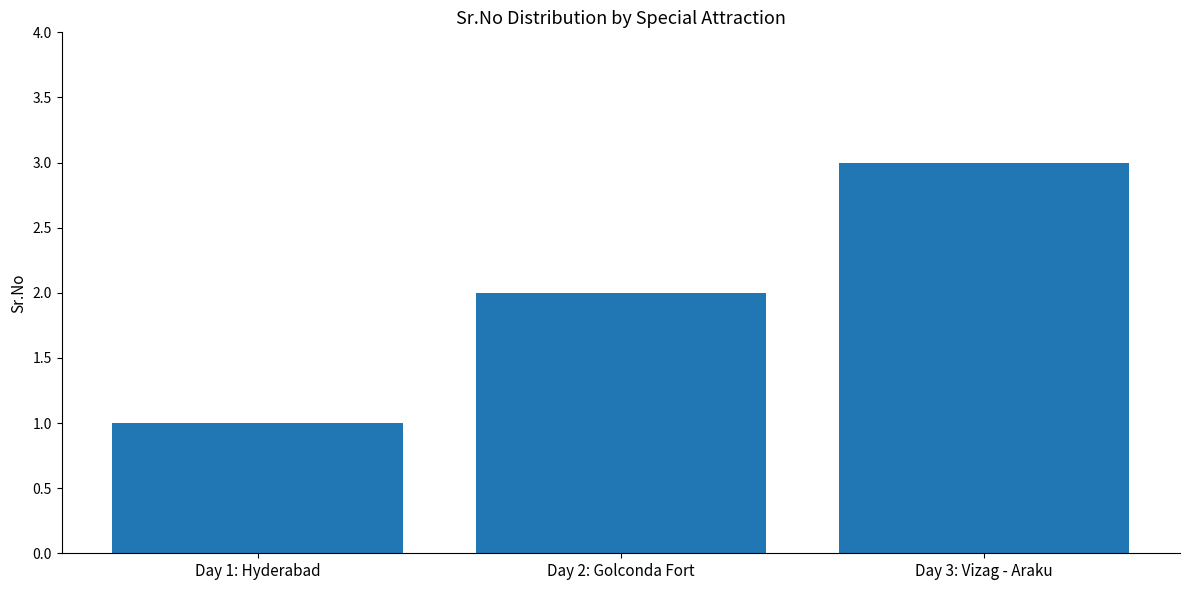

Reading left to right, transcribe all the data shown in this chart.

Day 1: Hyderabad=1	Day 2: Golconda Fort=2	Day 3: Vizag - Araku=3